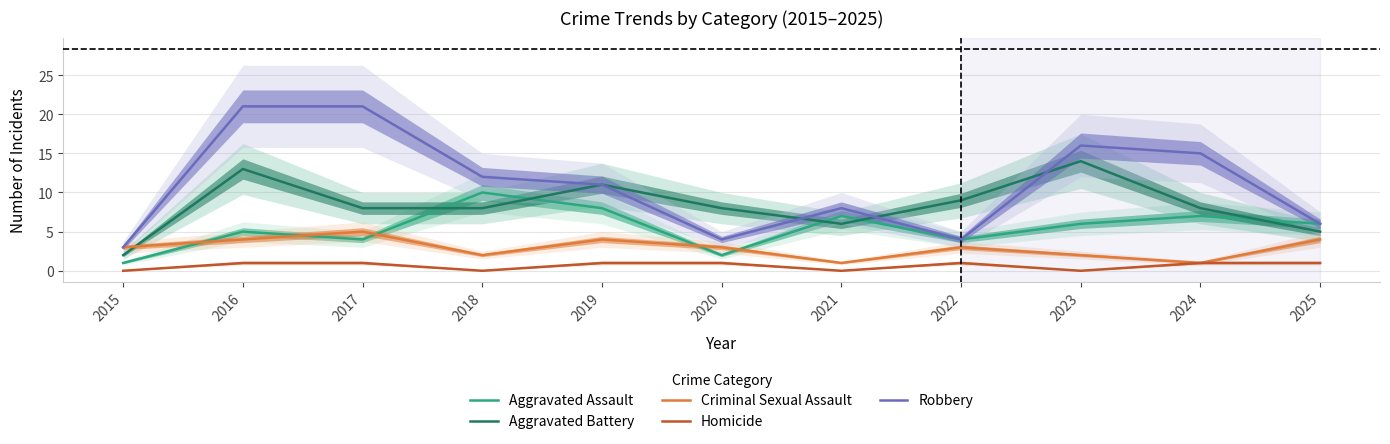

What is the average value of the Homicide series?

1